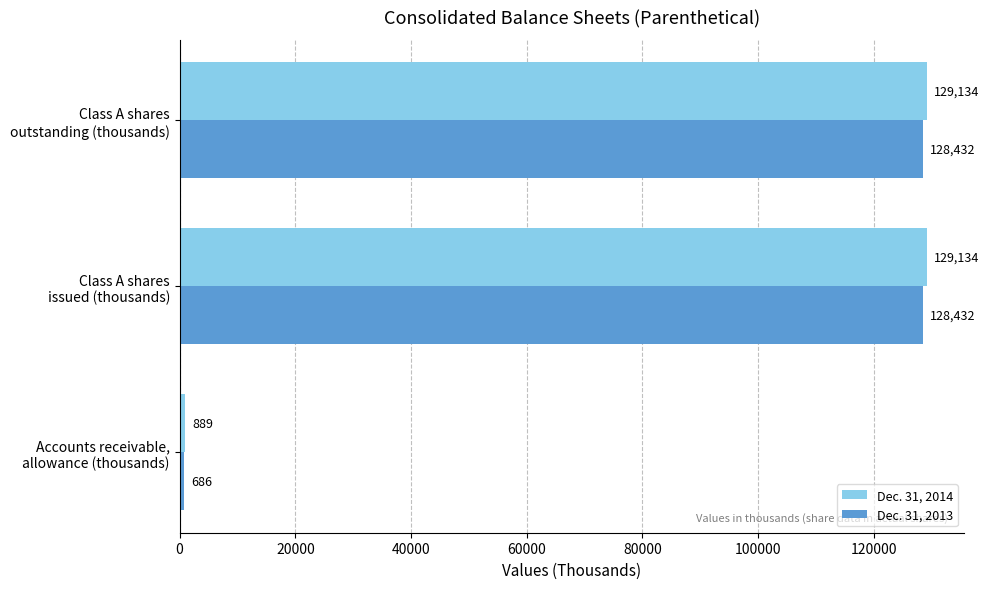

Which series has the largest total across all categories?

Dec. 31, 2014